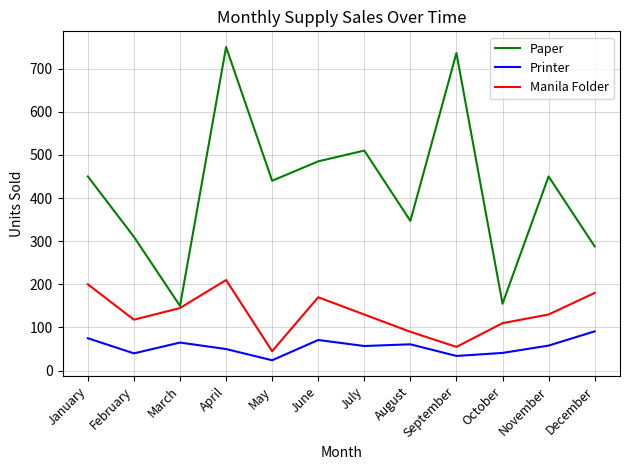

Is the value of Manila Folder at August greater than the value of Paper at March?

No